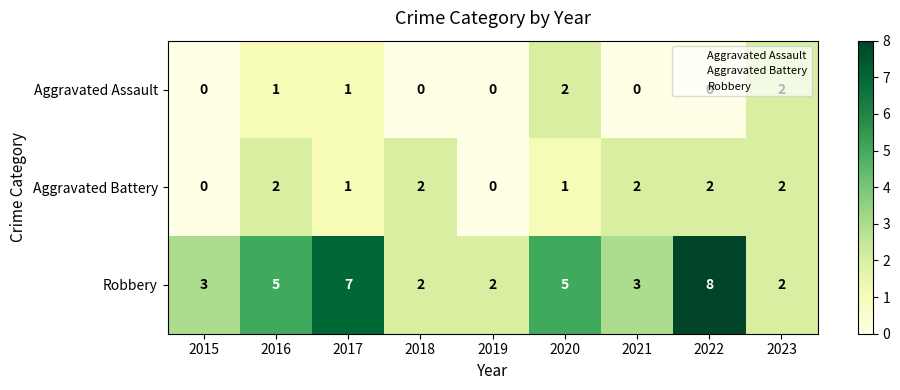

Which category has the highest value across all series?

2022